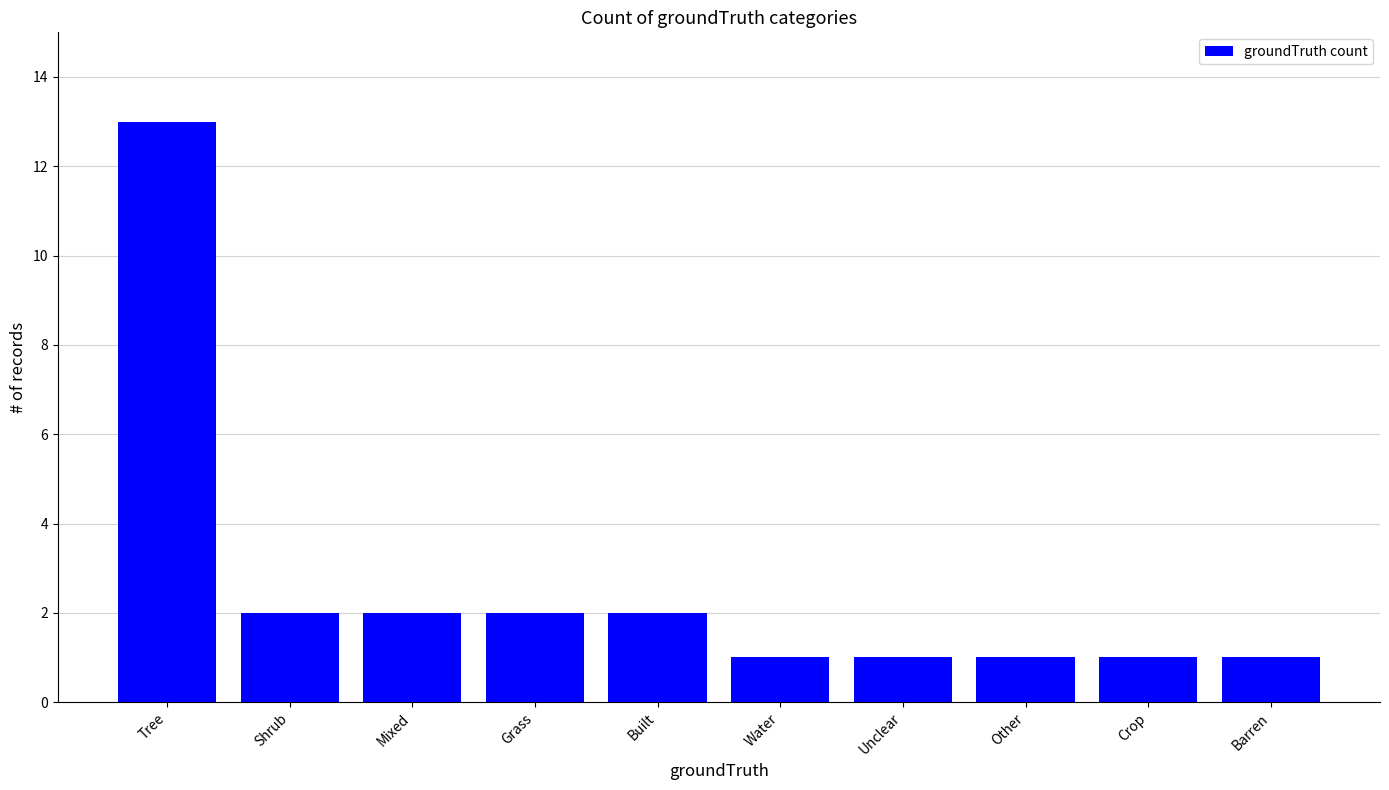

Which category has the highest value across all series?

Tree